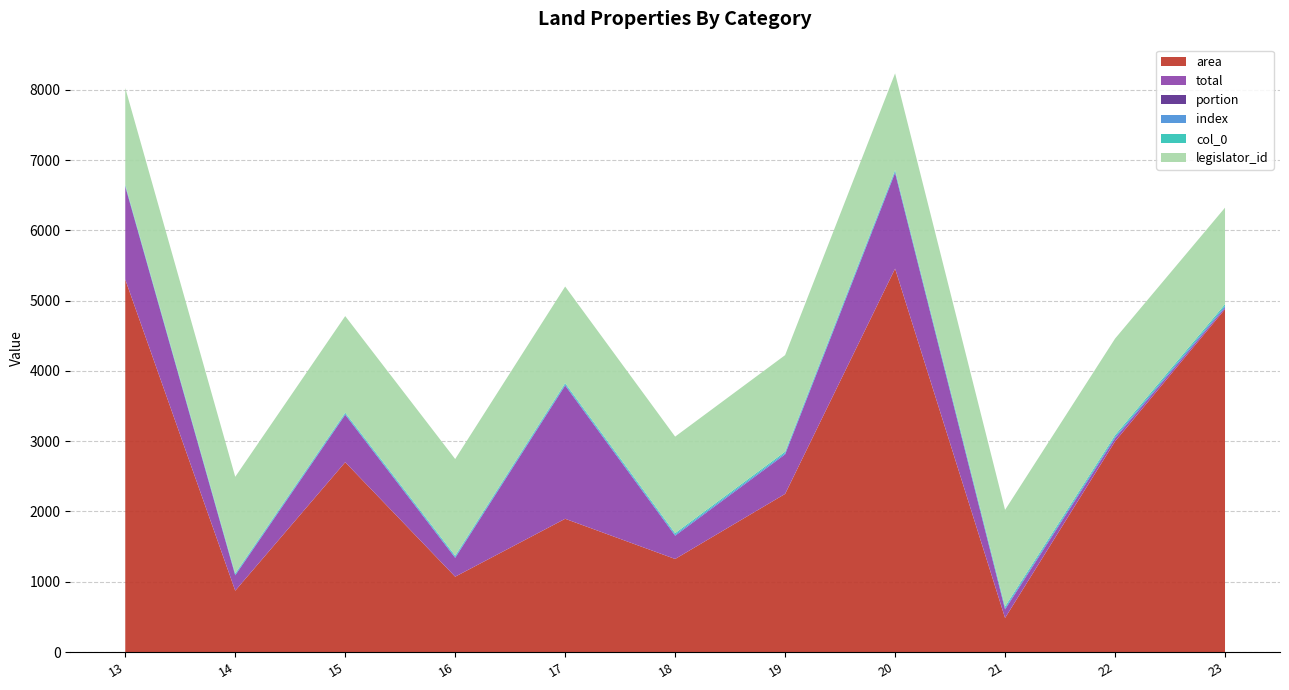

Reading right to left, extract all data points from this chart.

area: 23=4878.8	22=2997.0	21=485.0	20=5456.0	19=2250.0	18=1324.0	17=1896.0	16=1072.0	15=2701.0	14=873.0	13=5301.0
total: 23=24.4	22=44.7	21=121.2	20=1364.0	19=562.5	18=331.0	17=1896.0	16=268.0	15=675.2	14=218.2	13=1325.2
portion: 23=0.0	22=0.0	21=0.2	20=0.2	19=0.2	18=0.2	17=1.0	16=0.2	15=0.2	14=0.2	13=0.2
index: 23=23.0	22=22.0	21=21.0	20=20.0	19=19.0	18=18.0	17=17.0	16=16.0	15=15.0	14=14.0	13=13.0
col_0: 23=23.0	22=22.0	21=21.0	20=20.0	19=19.0	18=18.0	17=17.0	16=16.0	15=15.0	14=14.0	13=13.0
legislator_id: 23=1374.0	22=1374.0	21=1374.0	20=1374.0	19=1374.0	18=1374.0	17=1374.0	16=1374.0	15=1374.0	14=1374.0	13=1374.0